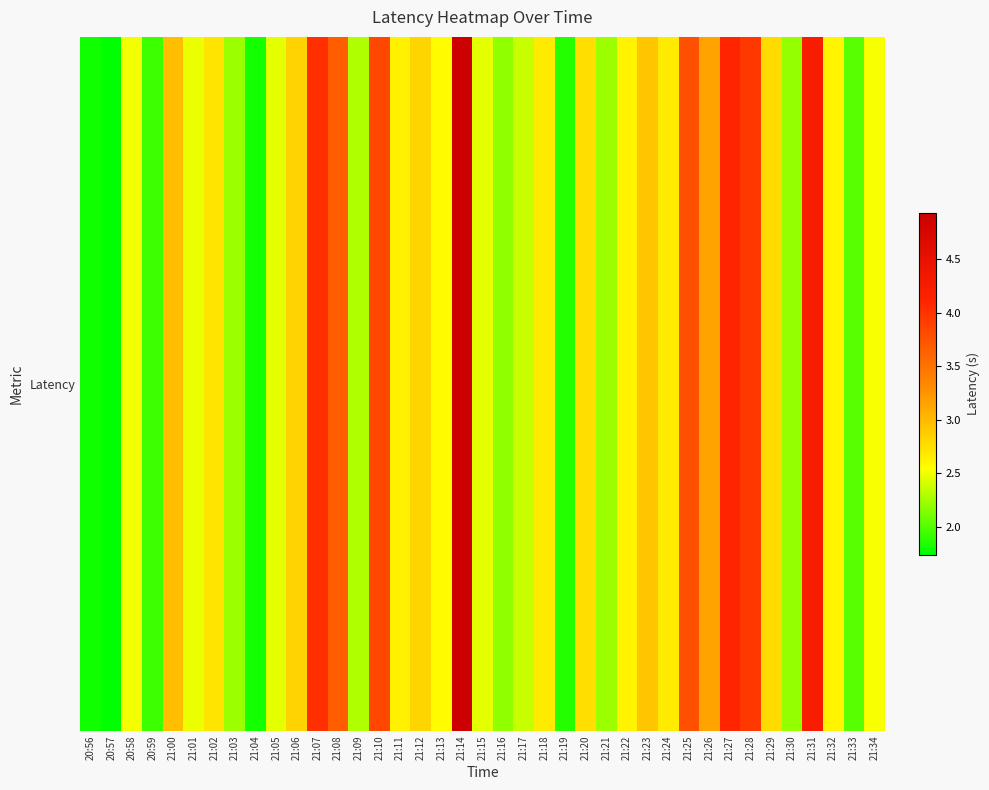

What is the minimum value shown in the chart?

1.7